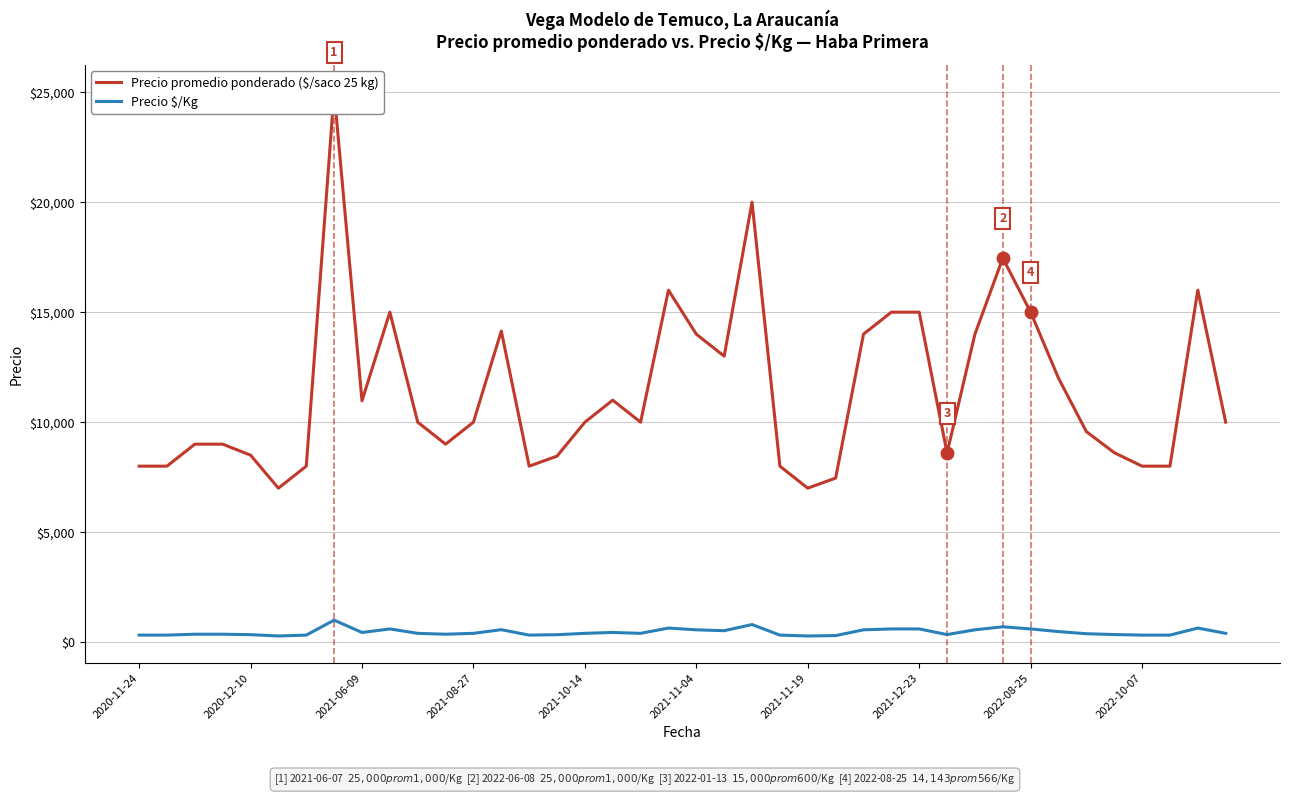

What is the sum of all Precio promedio ponderado ($/saco 25 kg) values?

455766